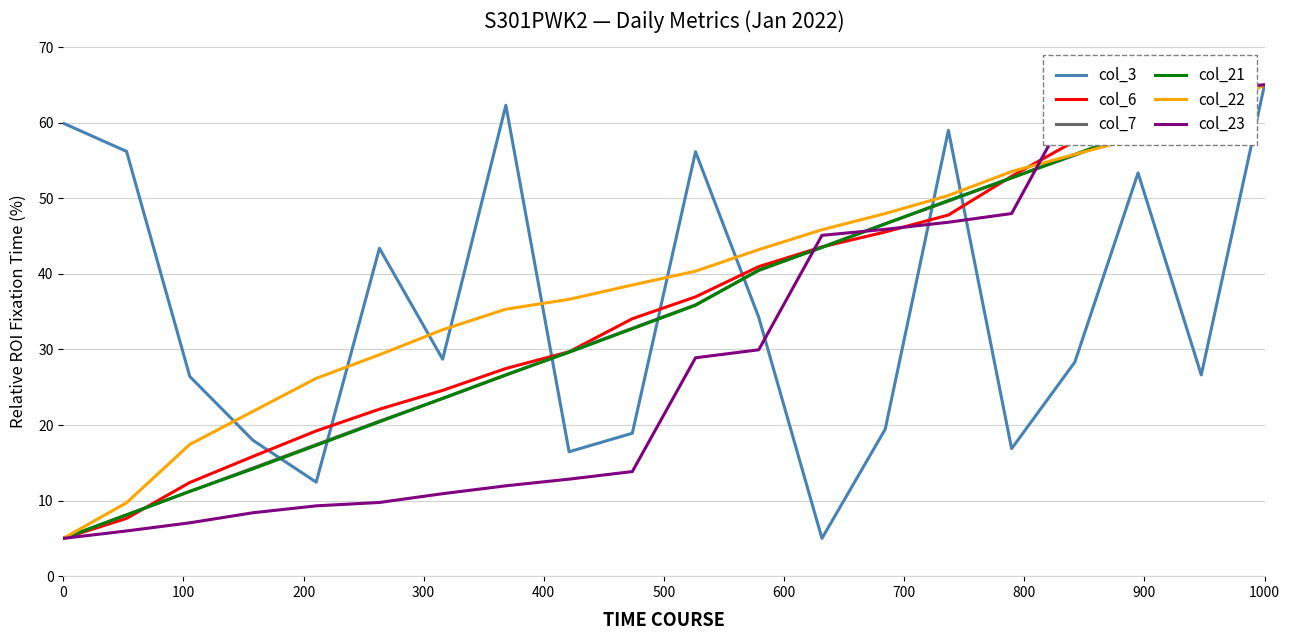

What is the maximum value shown in the chart?

65.0